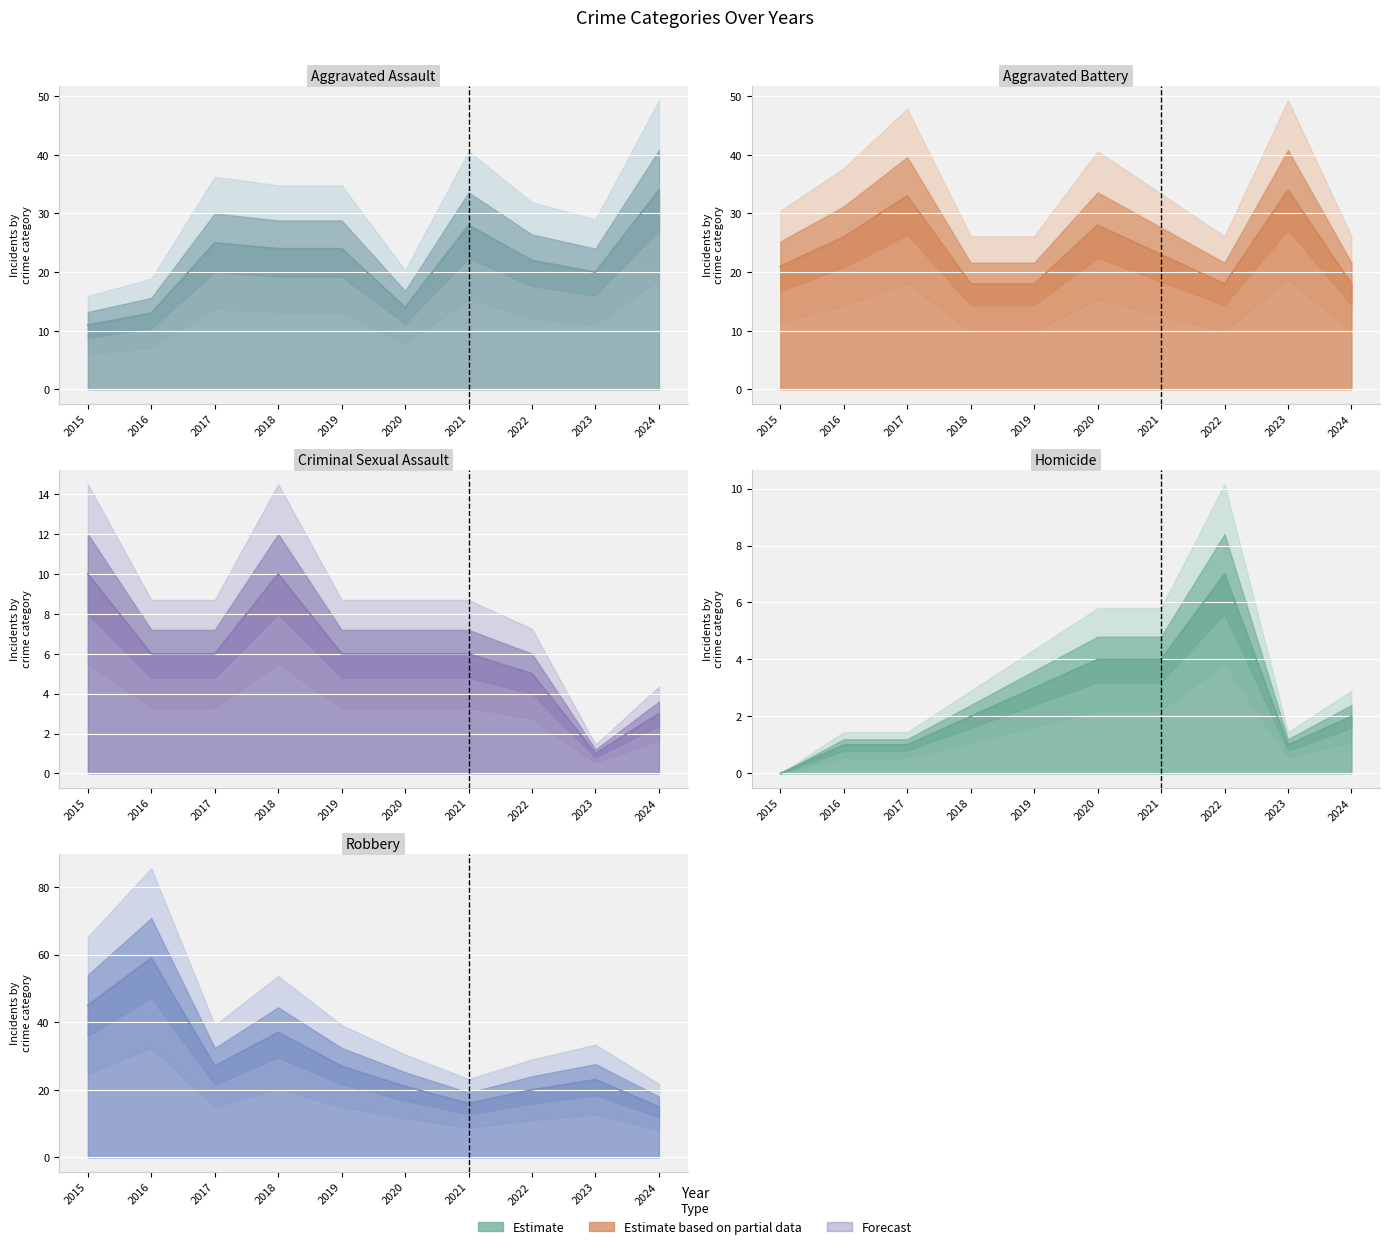

How many interior local peaks does the Aggravated Assault series have?

2